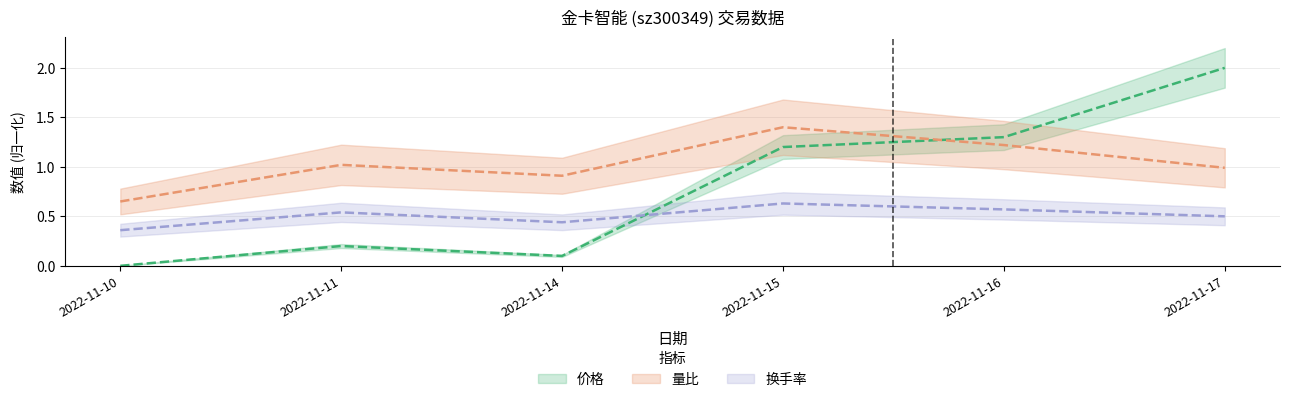

What is the difference between the second highest and minimum values in the 量比 series?

0.6